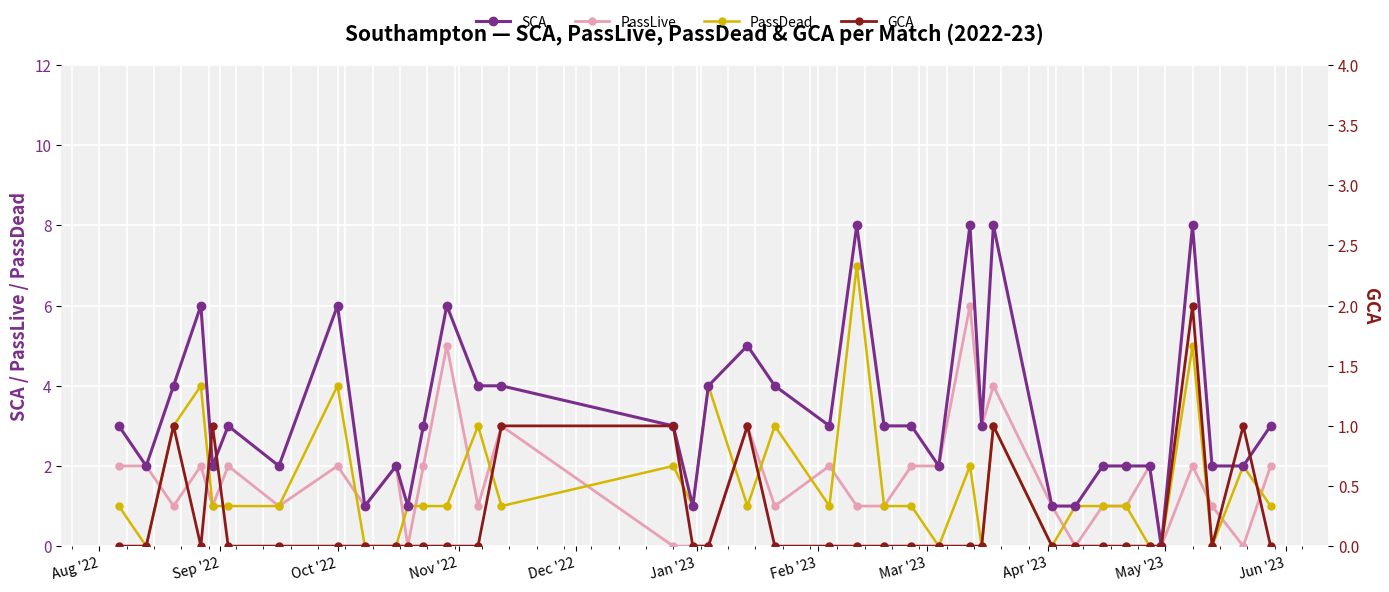

How many categories are shown in the chart?

38